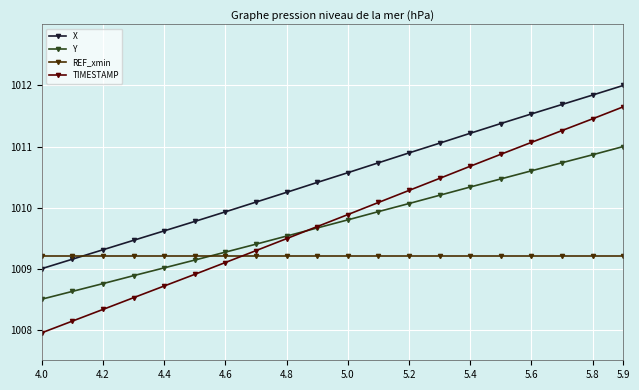

What is the value of the Y point at the 13th from the left?

1010.1